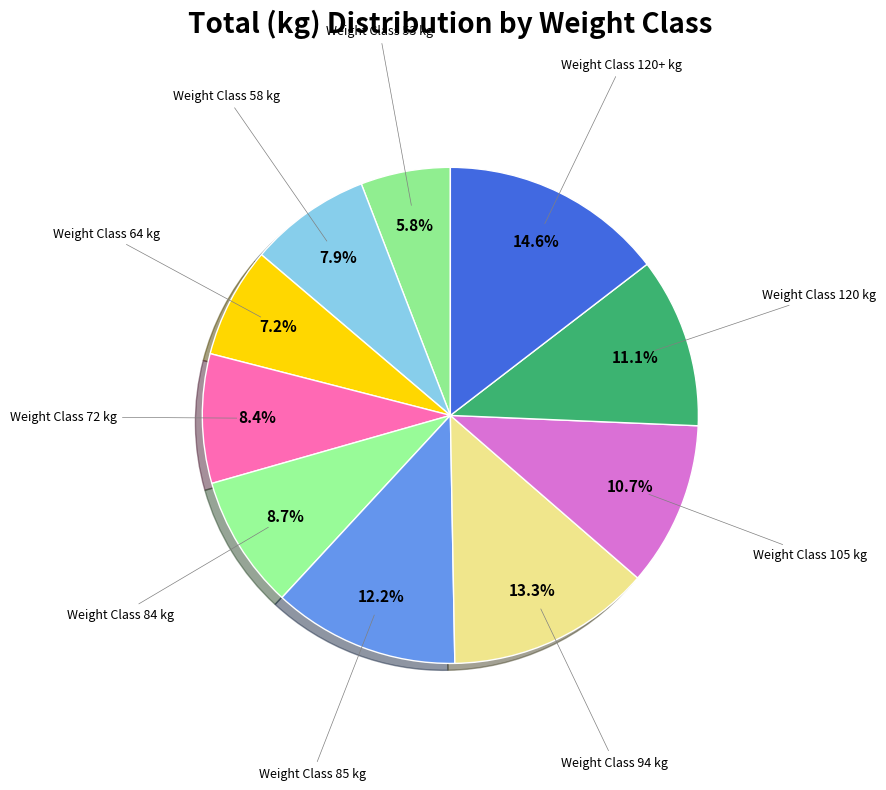

Rank the categories by value from lowest to highest.

53, 64, 58, 72, 84, 105, 120, 85, 94, 120+